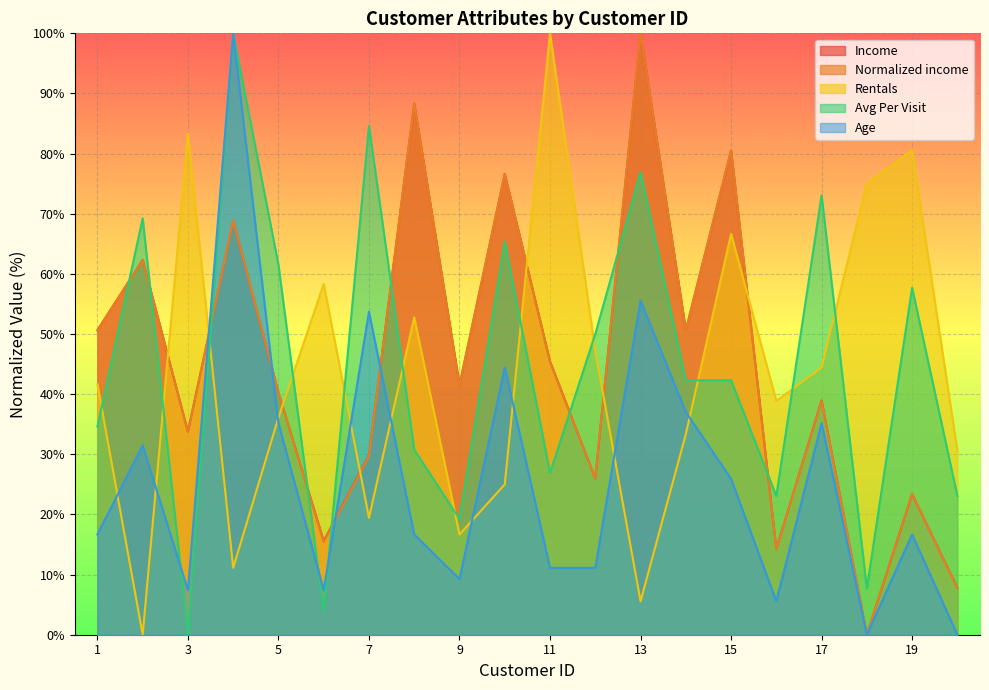

Rank the series by their maximum value, from highest to lowest.

Income, Normalized income, Rentals, Avg Per Visit, Age